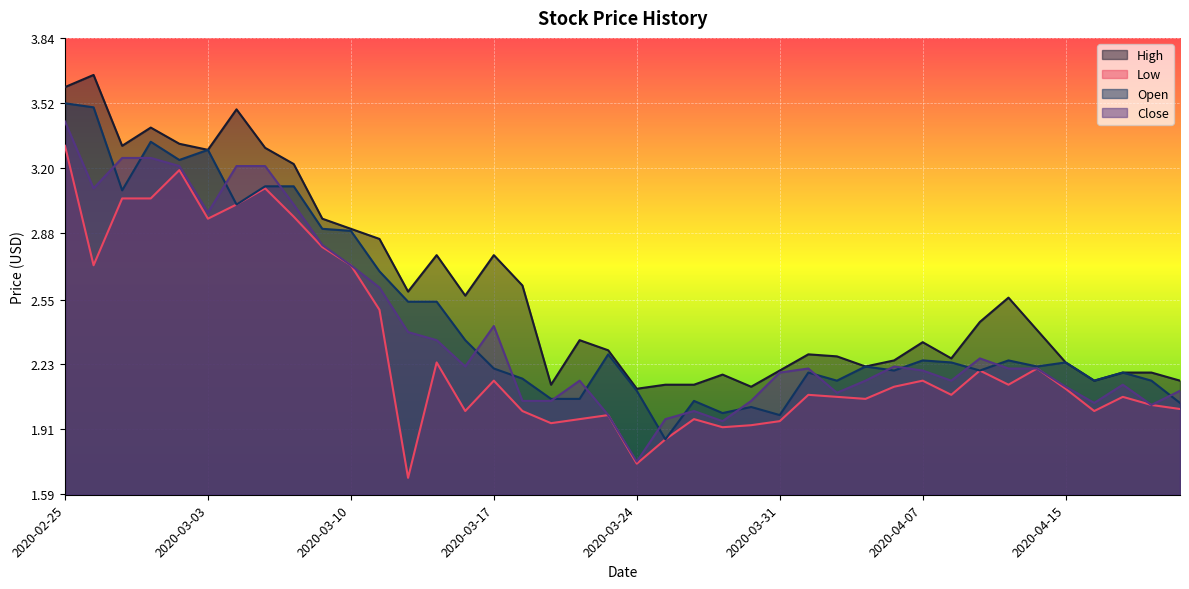

Reading left to right, transcribe all the data shown in this chart.

High: 2020-02-25=3.6	2020-02-26=3.7	2020-02-27=3.3	2020-02-28=3.4	2020-03-02=3.3	2020-03-03=3.3	2020-03-04=3.5	2020-03-05=3.3	2020-03-06=3.2	2020-03-09=3.0	2020-03-10=2.9	2020-03-11=2.8	2020-03-12=2.6	2020-03-13=2.8	2020-03-16=2.6	2020-03-17=2.8	2020-03-18=2.6	2020-03-19=2.1	2020-03-20=2.3	2020-03-23=2.3	2020-03-24=2.1	2020-03-25=2.1	2020-03-26=2.1	2020-03-27=2.2	2020-03-30=2.1	2020-03-31=2.2	2020-04-01=2.3	2020-04-02=2.3	2020-04-03=2.2	2020-04-06=2.2	2020-04-07=2.3	2020-04-08=2.3	2020-04-09=2.4	2020-04-13=2.6	2020-04-14=2.4	2020-04-15=2.2	2020-04-16=2.2	2020-04-17=2.2	2020-04-20=2.2	2020-04-21=2.2
Low: 2020-02-25=3.3	2020-02-26=2.7	2020-02-27=3.0	2020-02-28=3.0	2020-03-02=3.2	2020-03-03=3.0	2020-03-04=3.0	2020-03-05=3.1	2020-03-06=3.0	2020-03-09=2.8	2020-03-10=2.7	2020-03-11=2.5	2020-03-12=1.7	2020-03-13=2.2	2020-03-16=2.0	2020-03-17=2.2	2020-03-18=2.0	2020-03-19=1.9	2020-03-20=2.0	2020-03-23=2.0	2020-03-24=1.7	2020-03-25=1.9	2020-03-26=2.0	2020-03-27=1.9	2020-03-30=1.9	2020-03-31=2.0	2020-04-01=2.1	2020-04-02=2.1	2020-04-03=2.1	2020-04-06=2.1	2020-04-07=2.2	2020-04-08=2.1	2020-04-09=2.2	2020-04-13=2.1	2020-04-14=2.2	2020-04-15=2.1	2020-04-16=2.0	2020-04-17=2.1	2020-04-20=2.0	2020-04-21=2.0
Open: 2020-02-25=3.5	2020-02-26=3.5	2020-02-27=3.1	2020-02-28=3.3	2020-03-02=3.2	2020-03-03=3.3	2020-03-04=3.0	2020-03-05=3.1	2020-03-06=3.1	2020-03-09=2.9	2020-03-10=2.9	2020-03-11=2.7	2020-03-12=2.5	2020-03-13=2.5	2020-03-16=2.3	2020-03-17=2.2	2020-03-18=2.2	2020-03-19=2.1	2020-03-20=2.1	2020-03-23=2.3	2020-03-24=2.1	2020-03-25=1.9	2020-03-26=2.0	2020-03-27=2.0	2020-03-30=2.0	2020-03-31=2.0	2020-04-01=2.2	2020-04-02=2.2	2020-04-03=2.2	2020-04-06=2.2	2020-04-07=2.2	2020-04-08=2.2	2020-04-09=2.2	2020-04-13=2.2	2020-04-14=2.2	2020-04-15=2.2	2020-04-16=2.2	2020-04-17=2.2	2020-04-20=2.2	2020-04-21=2.0
Close: 2020-02-25=3.4	2020-02-26=3.1	2020-02-27=3.2	2020-02-28=3.2	2020-03-02=3.2	2020-03-03=3.0	2020-03-04=3.2	2020-03-05=3.2	2020-03-06=3.0	2020-03-09=2.8	2020-03-10=2.7	2020-03-11=2.6	2020-03-12=2.4	2020-03-13=2.3	2020-03-16=2.2	2020-03-17=2.4	2020-03-18=2.0	2020-03-19=2.0	2020-03-20=2.2	2020-03-23=2.0	2020-03-24=1.8	2020-03-25=2.0	2020-03-26=2.0	2020-03-27=2.0	2020-03-30=2.0	2020-03-31=2.2	2020-04-01=2.2	2020-04-02=2.1	2020-04-03=2.2	2020-04-06=2.2	2020-04-07=2.2	2020-04-08=2.2	2020-04-09=2.3	2020-04-13=2.2	2020-04-14=2.2	2020-04-15=2.1	2020-04-16=2.0	2020-04-17=2.1	2020-04-20=2.0	2020-04-21=2.1